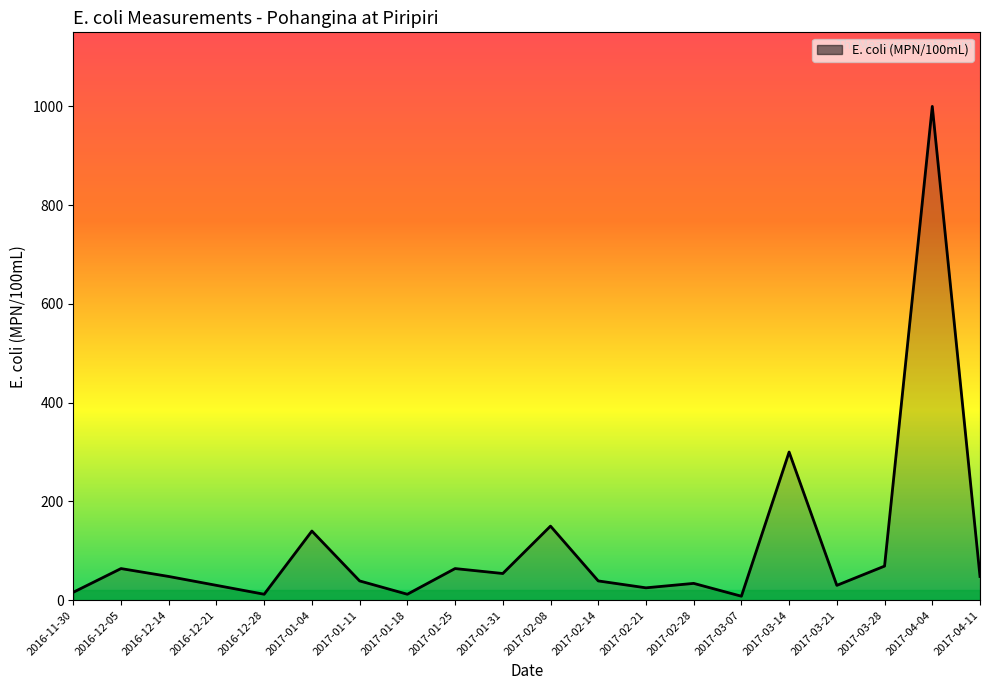

Which category has the highest value across all series?

2017-04-04